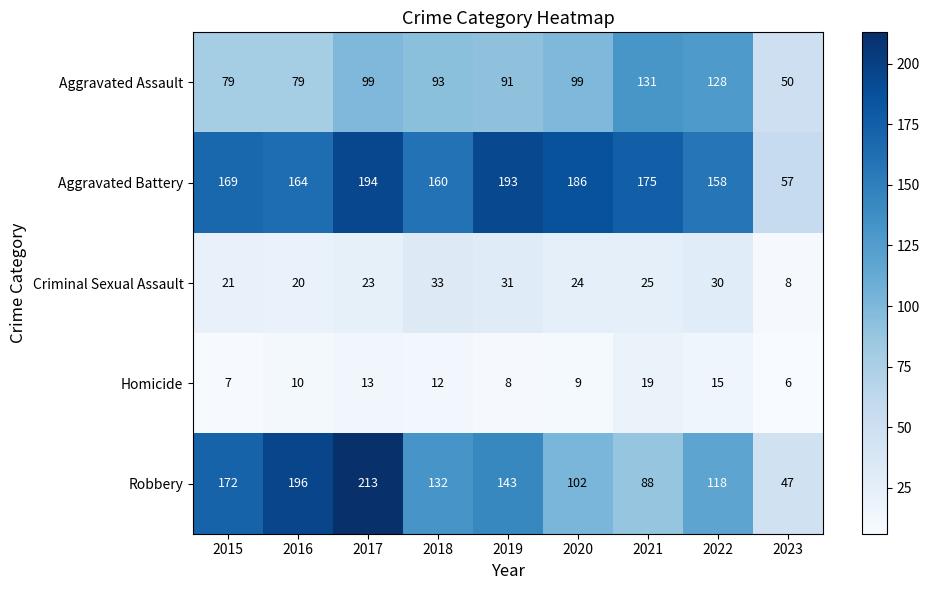

At how many categories does at least one series exceed 56?

9